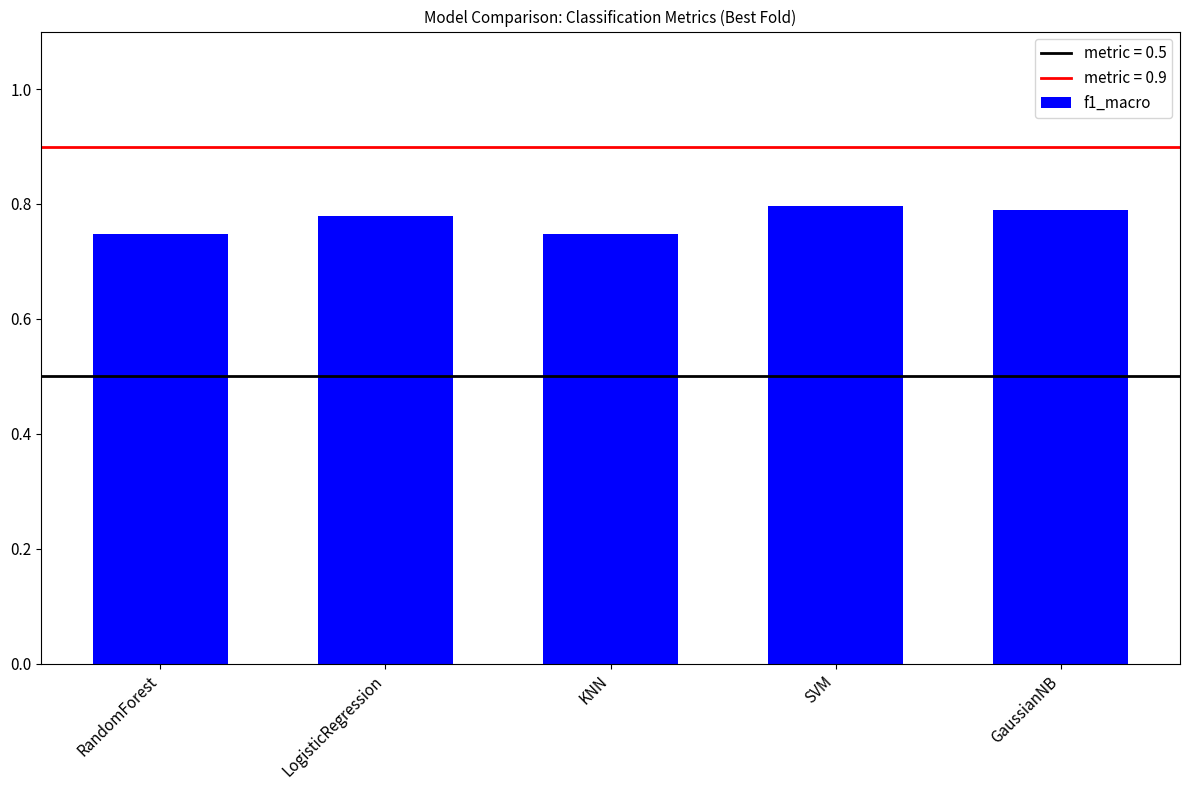

Count the values in the range 0 to 1.

5